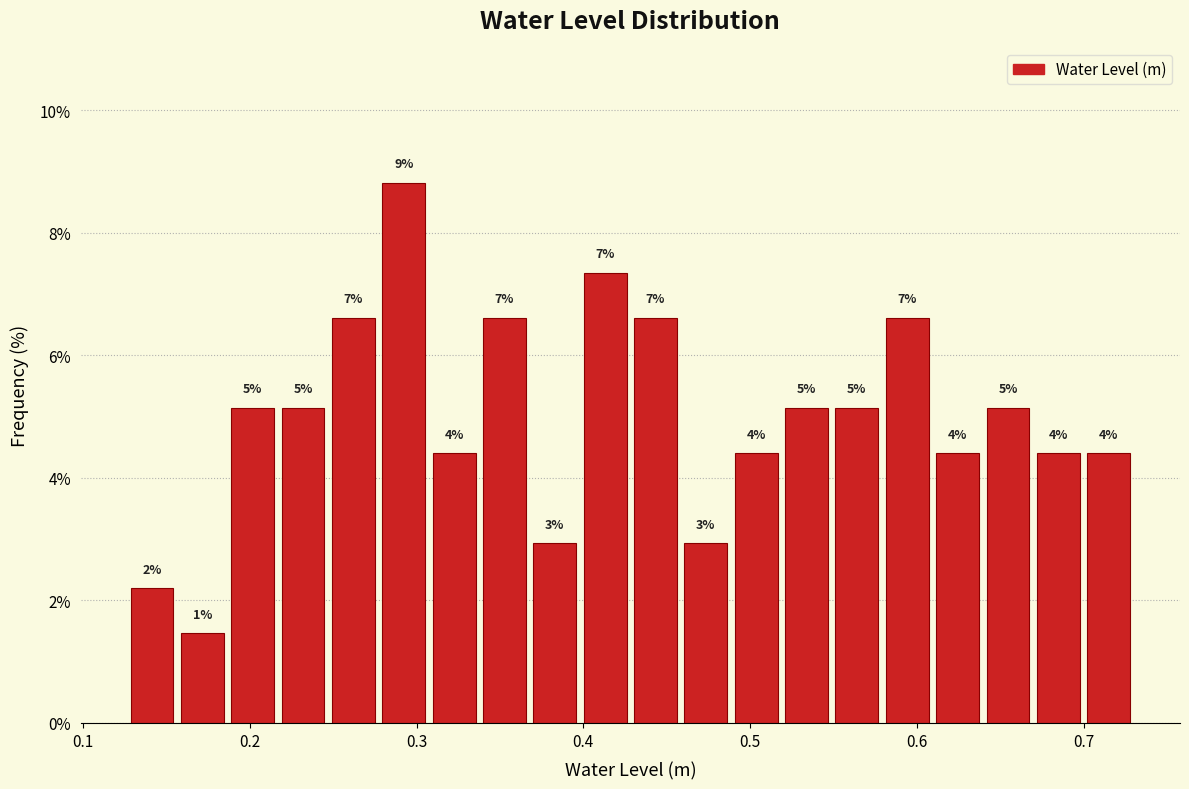

Read against the x-axis, roughly where is the centre of the tallest bar?

0.29